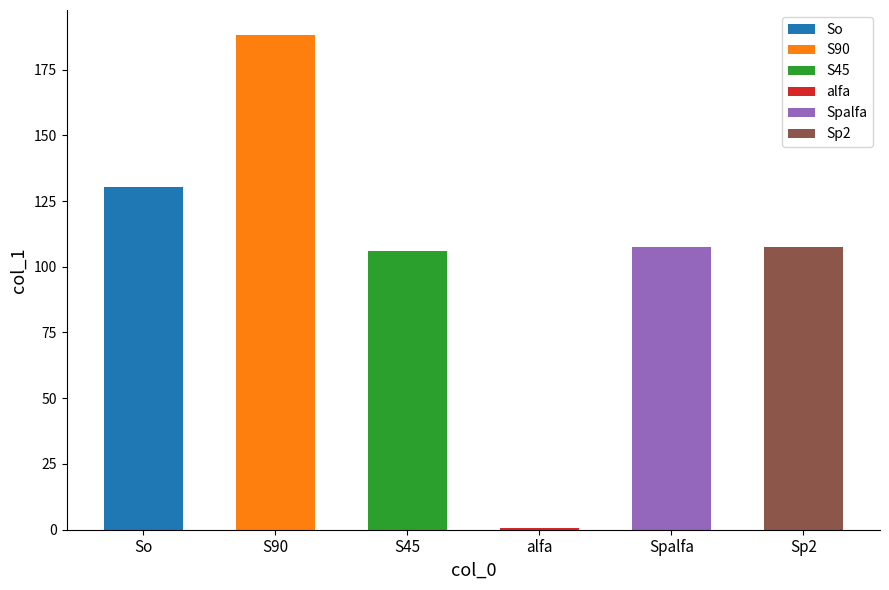

At which label is the value closest to 94?

S45